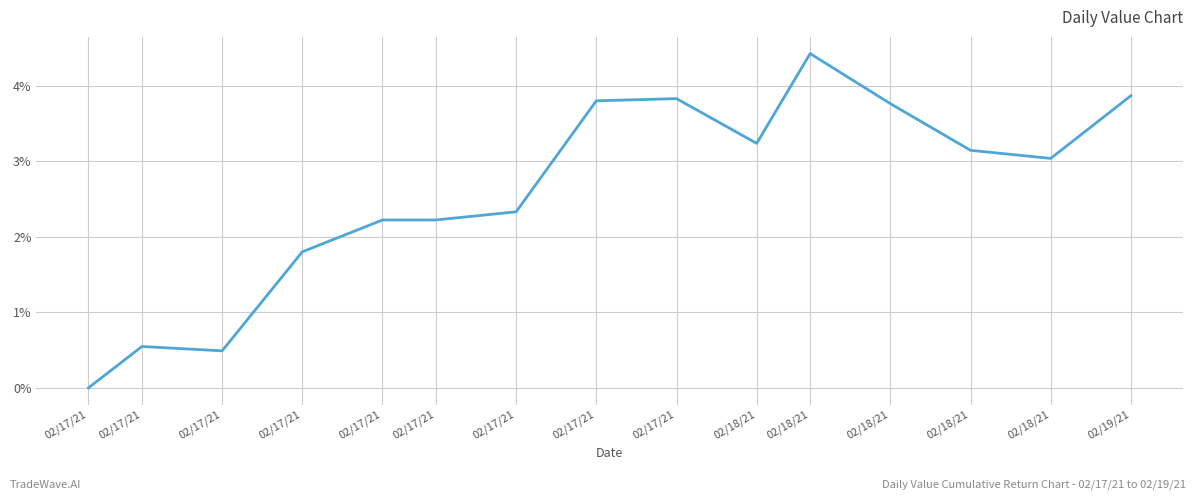

Rank the categories by value from lowest to highest.

02/17/21, 02/17/21, 02/17/21, 02/17/21, 02/17/21, 02/17/21, 02/17/21, 02/18/21, 02/18/21, 02/18/21, 02/18/21, 02/17/21, 02/17/21, 02/19/21, 02/18/21